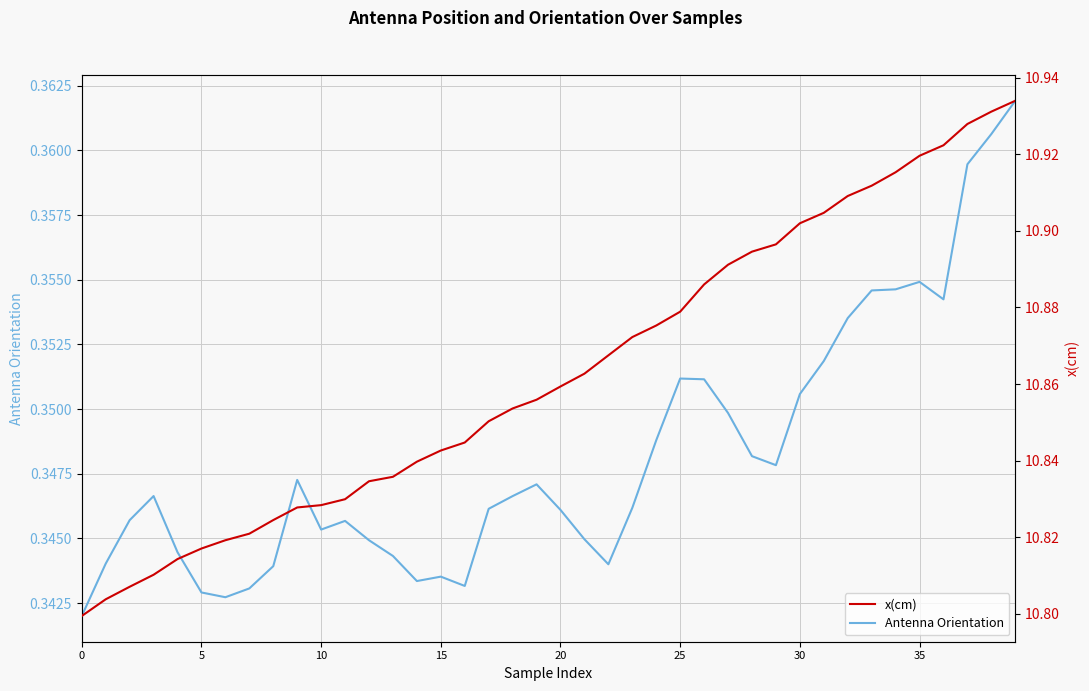

At which category is the sum across all series the highest?

39